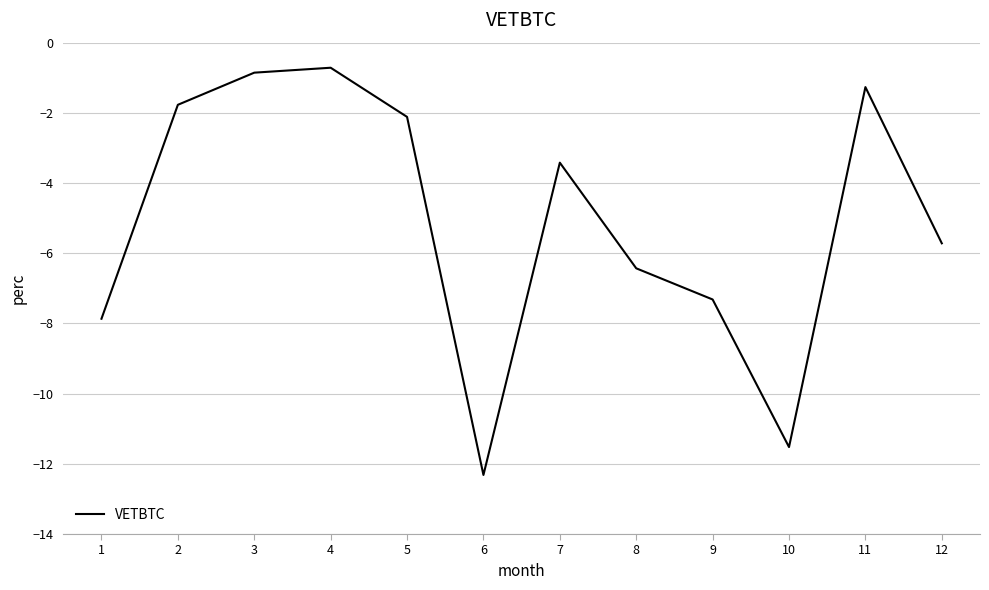

Where is the first local maximum?

4